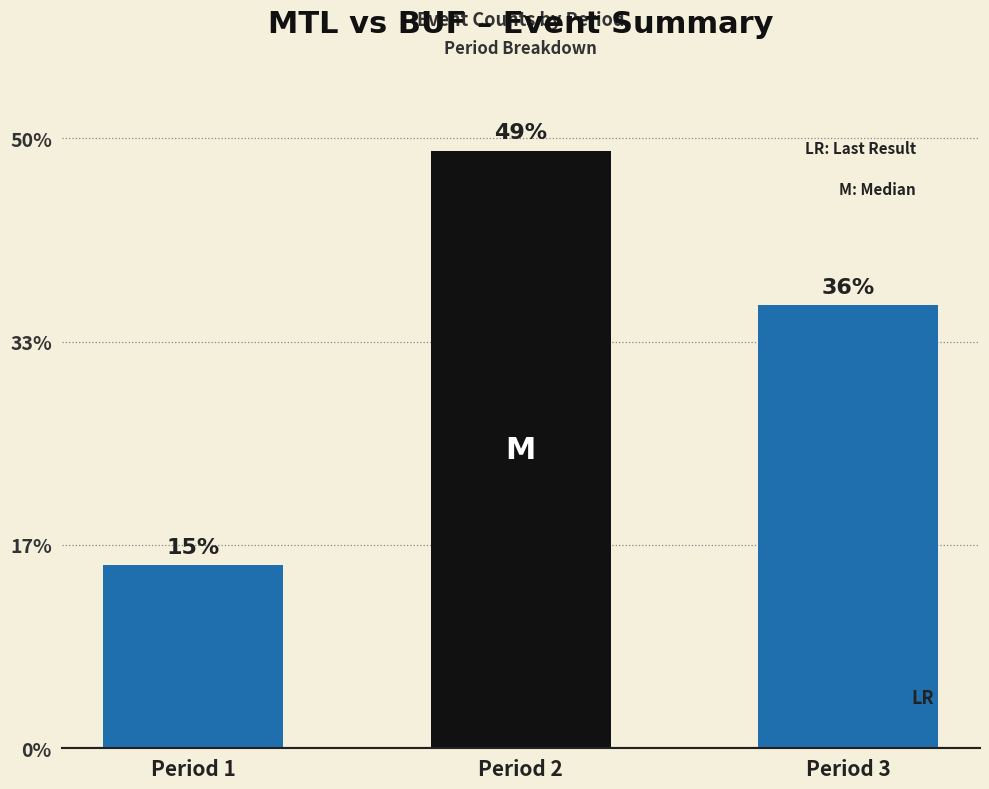

Is it true that the value at Period 1 is 22?

False